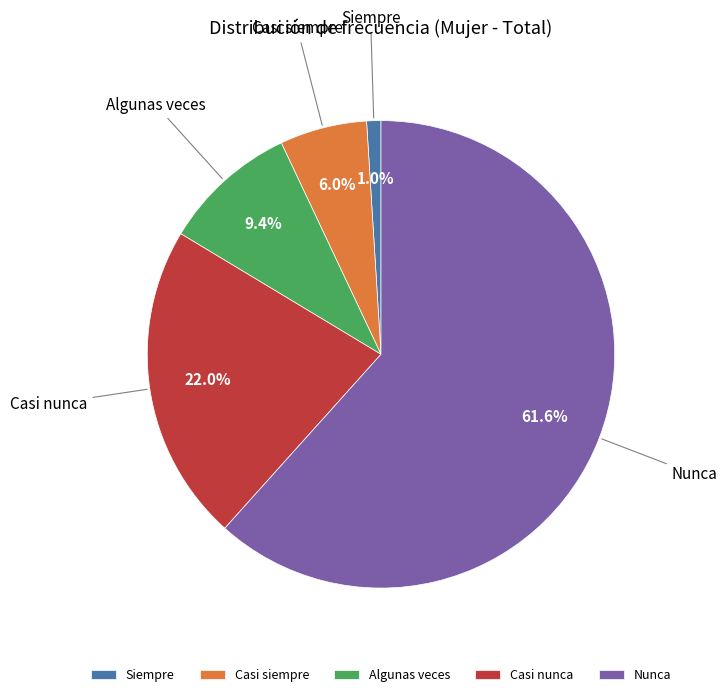

Is it true that Nunca is 62% of the pie?

True